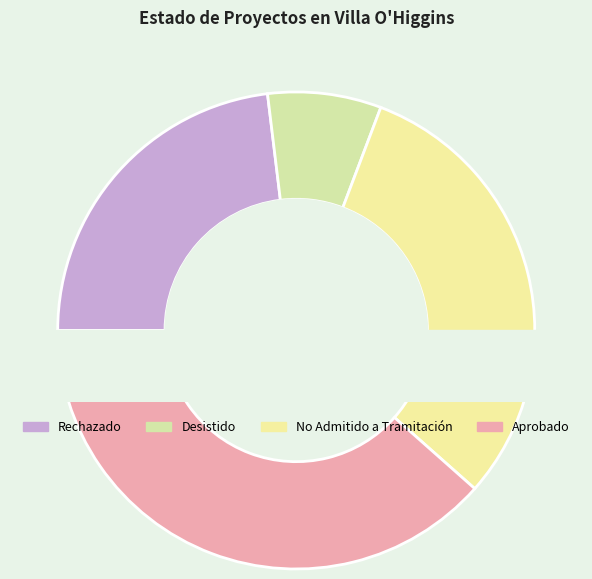

Is it true that Rechazado is 47% of the pie?

False